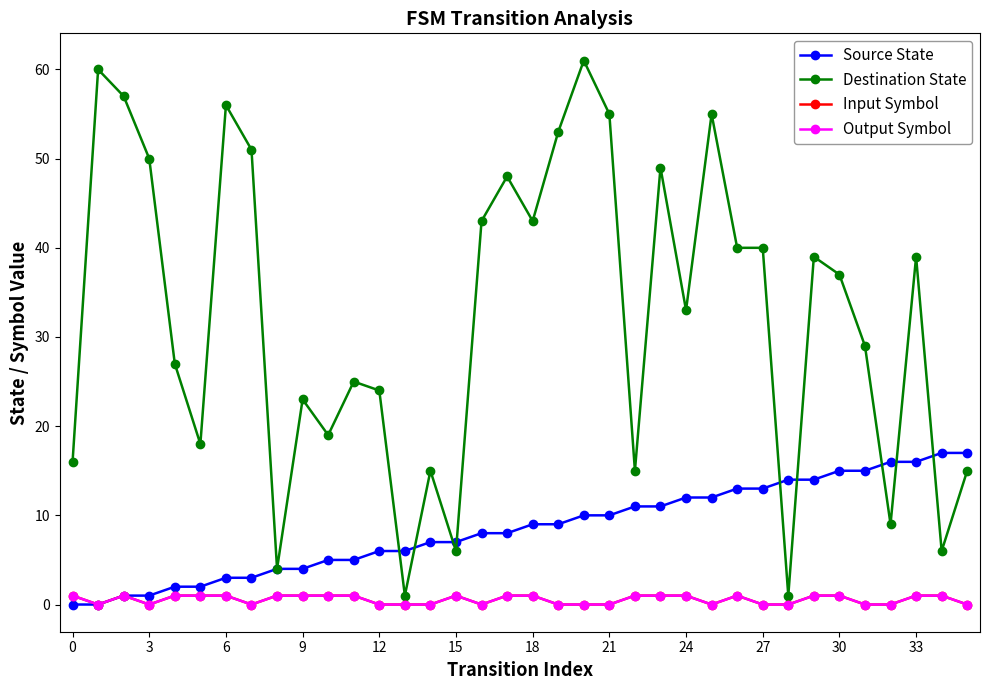

Does the chart have visible grid lines?

No